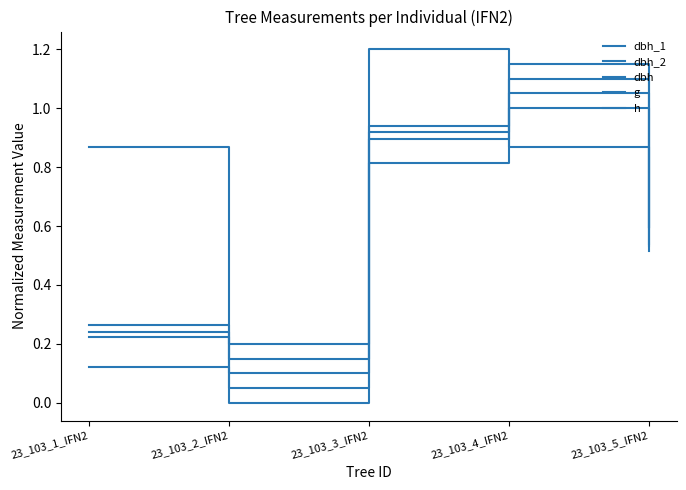

Does the chart display data point markers on the line(s)?

No